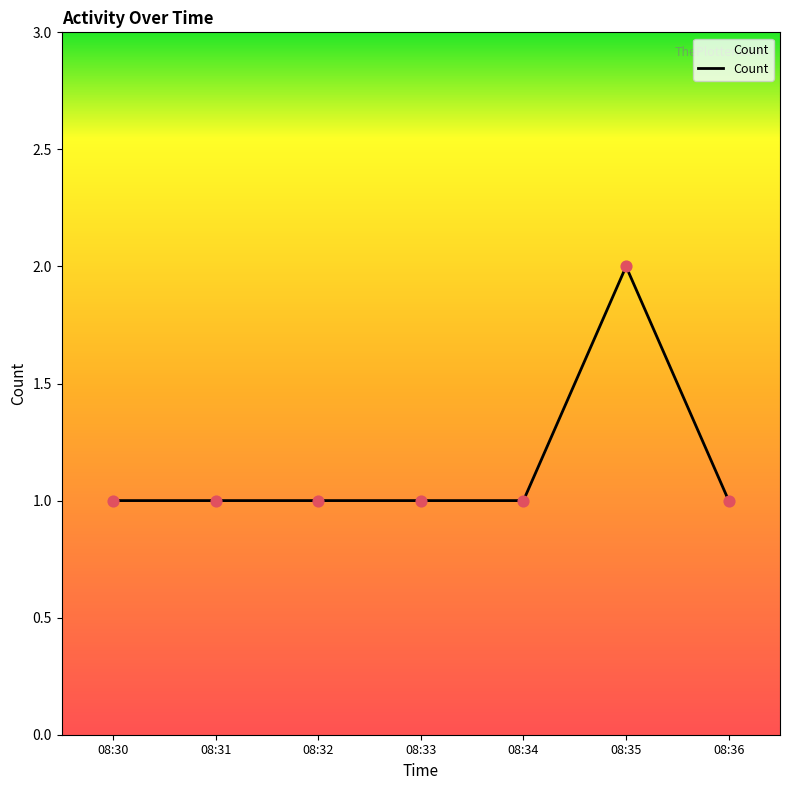

What is the ratio of the value at 08:34 to the value at 08:36?

1.0